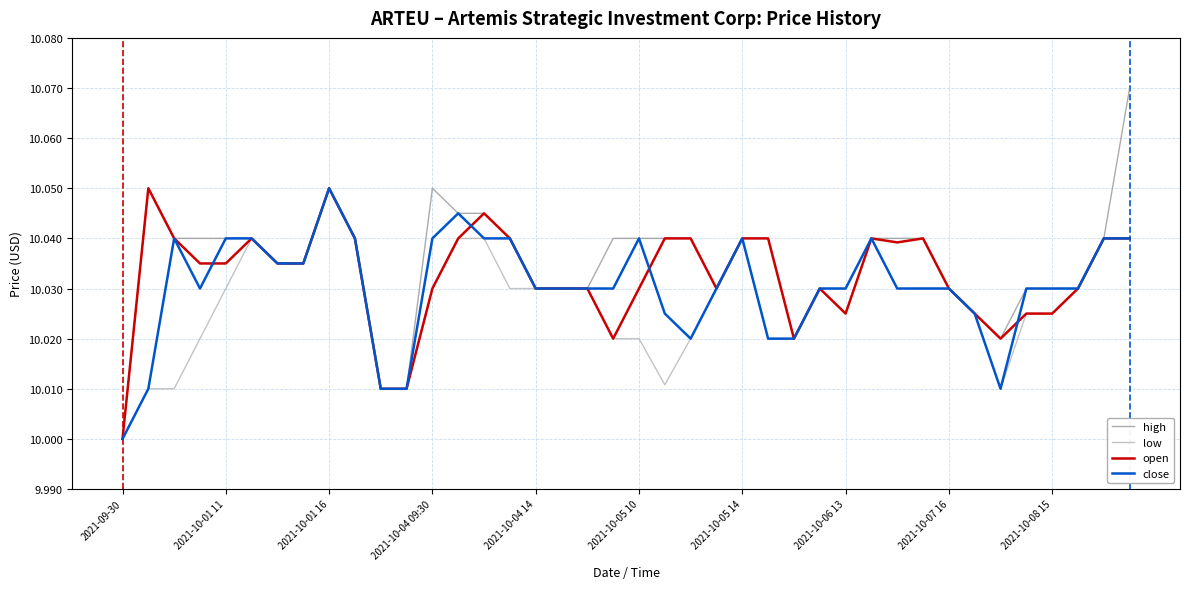

Does the chart have visible grid lines?

Yes